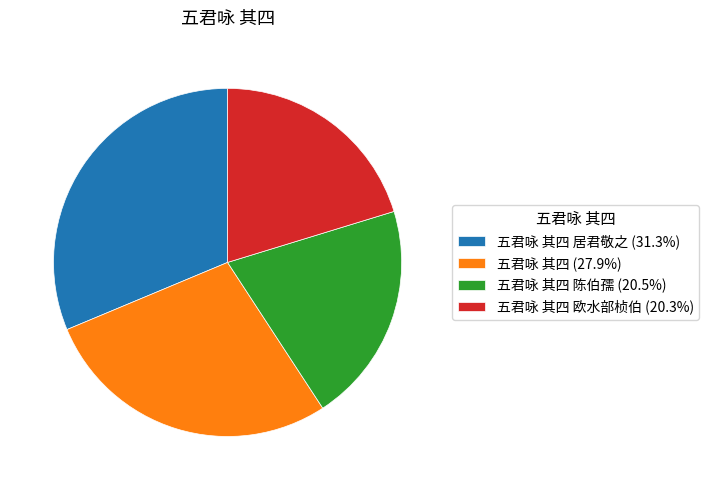

Does 五君咏 其四 居君敬之 (31.3%) account for over 50% of the chart?

No